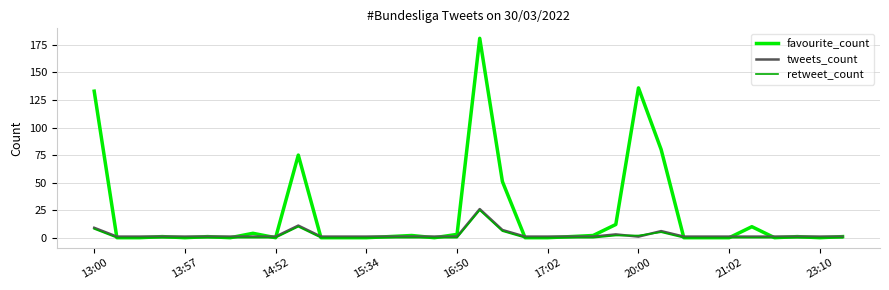

Which series has the largest total across all categories?

favourite_count